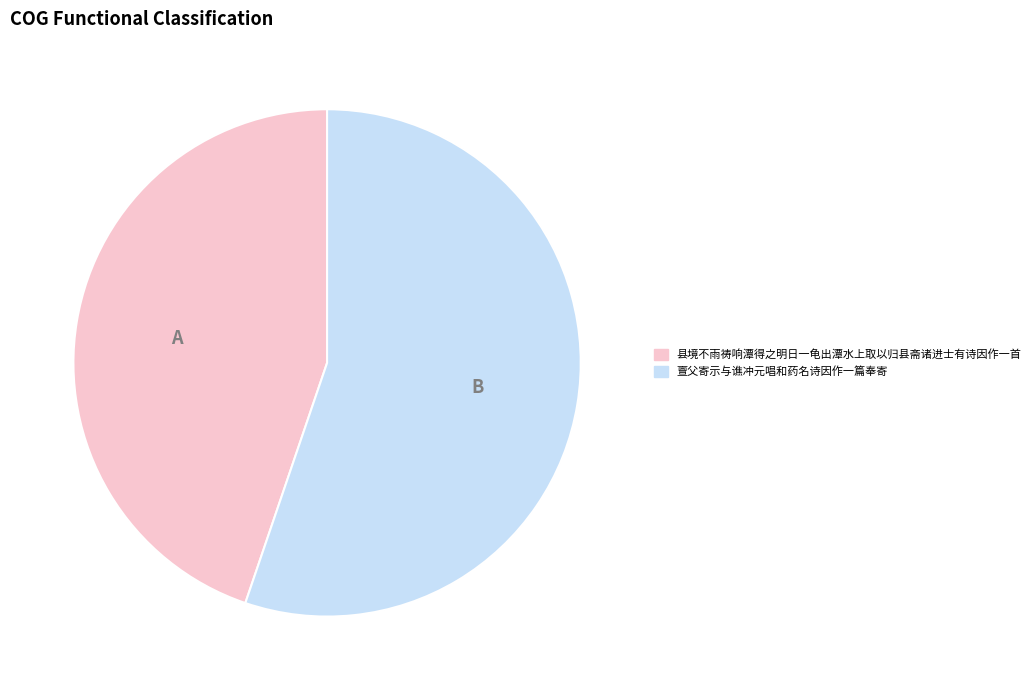

Which slice is the largest?

亶父寄示与谯冲元唱和药名诗因作一篇奉寄